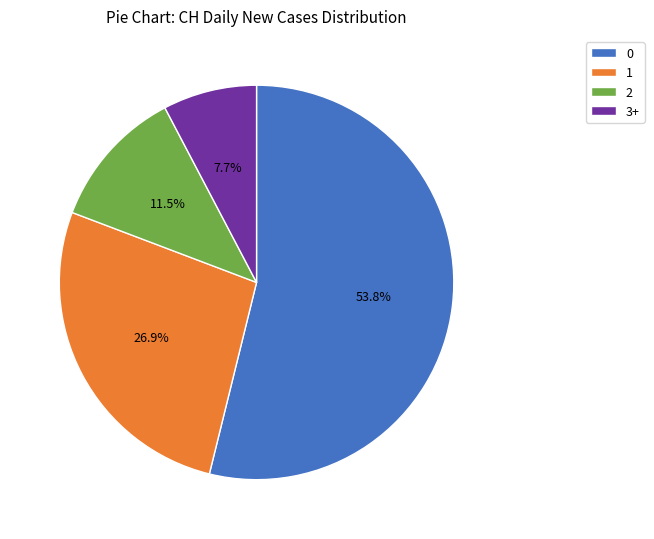

How many segments does this pie chart have?

4